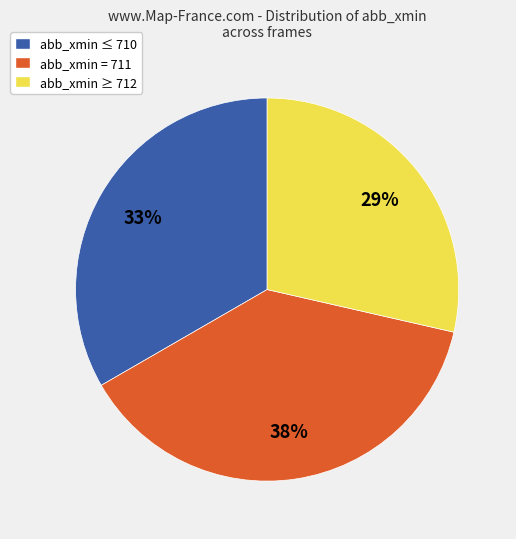

Between abb_xmin ≤ 710 and abb_xmin = 711, which is larger?

abb_xmin = 711